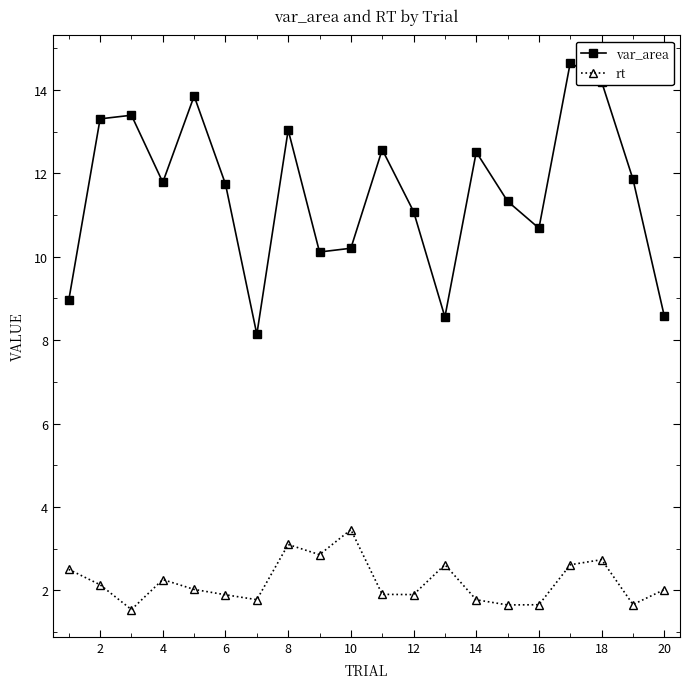

What is the difference between the second highest and second lowest values in the var_area series?

5.6